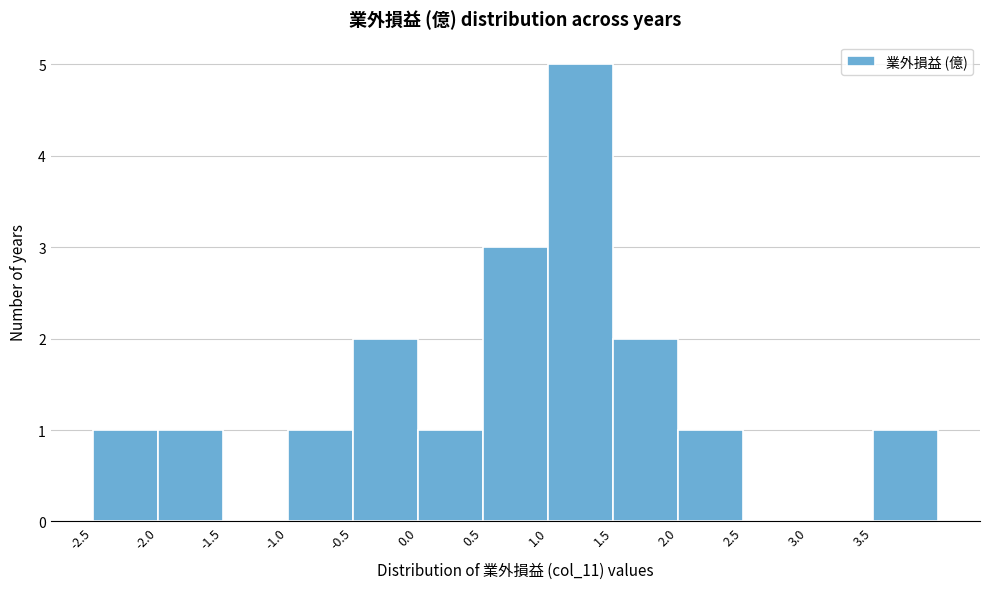

Which range on the x-axis has the tallest bar?

1.0 to 1.5